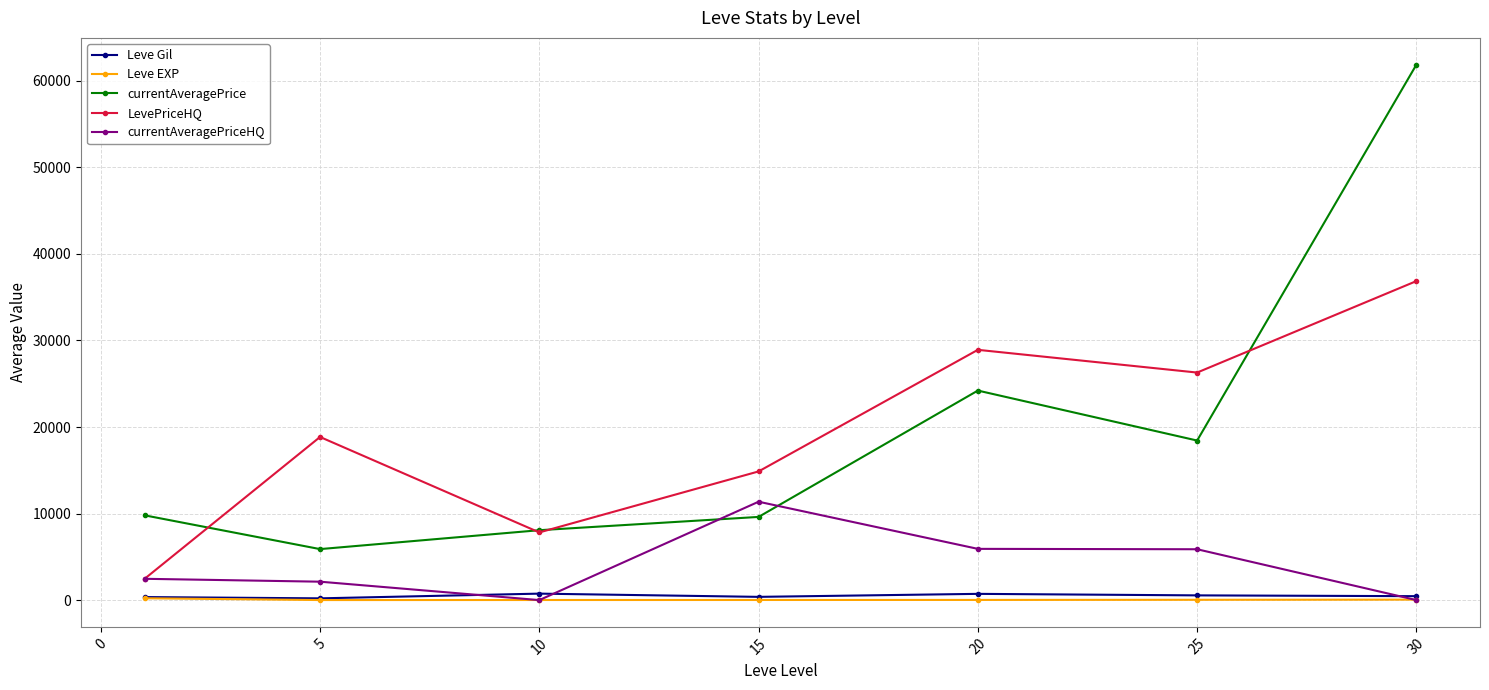

At how many categories does at least one series exceed 17105?

4